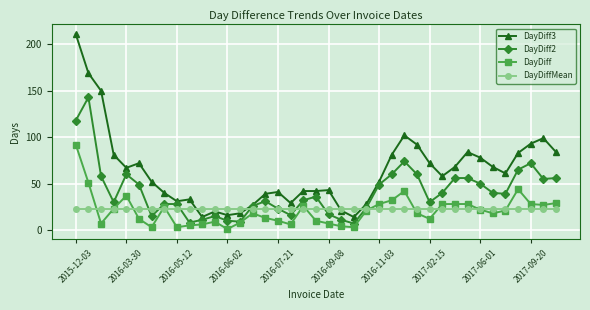

True or false: DayDiff3 and DayDiff cross at least once.

False